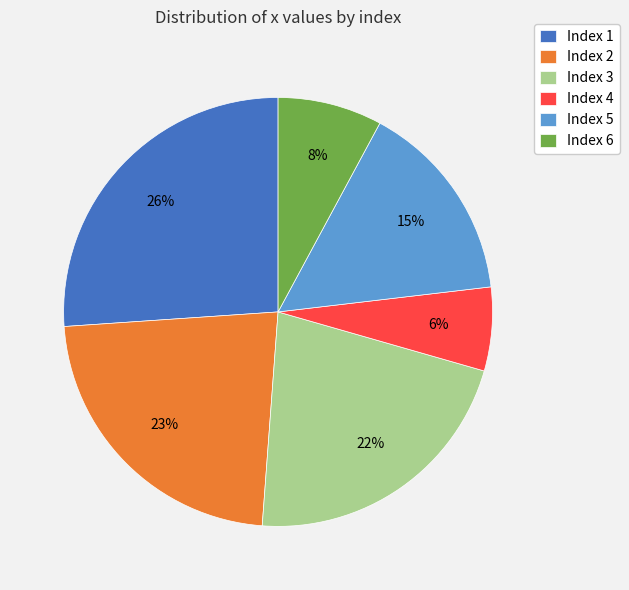

How many segments does this pie chart have?

6